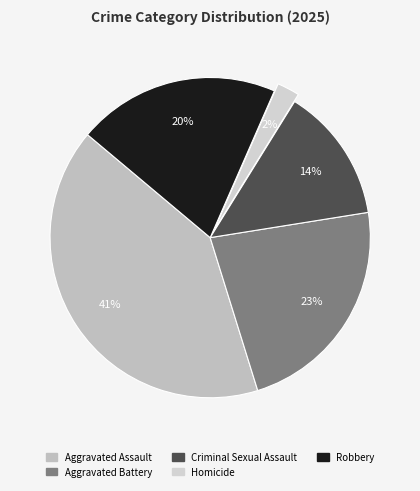

Is Criminal Sexual Assault the majority of the pie?

No